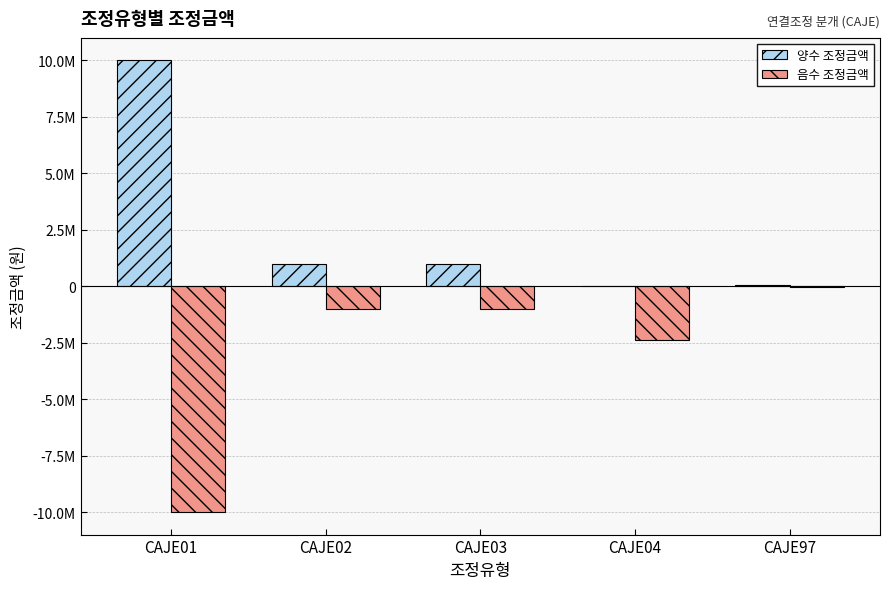

What are all the series names shown in the legend?

양수 조정금액, 음수 조정금액